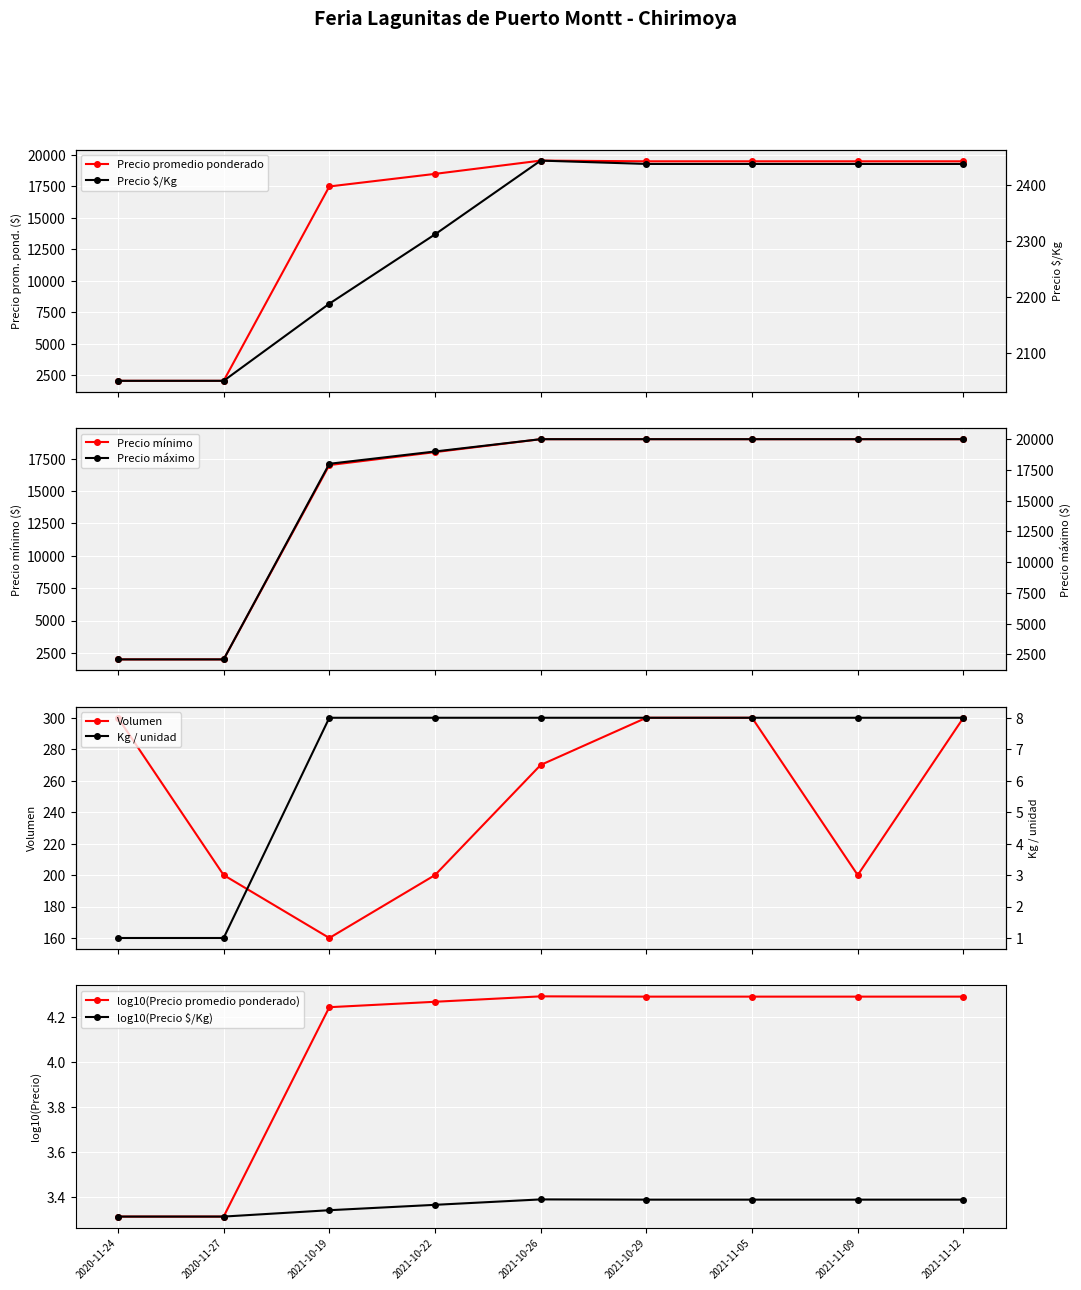

Between 2021-11-05 and 2021-11-12, which series saw the biggest shift?

Precio promedio ponderado